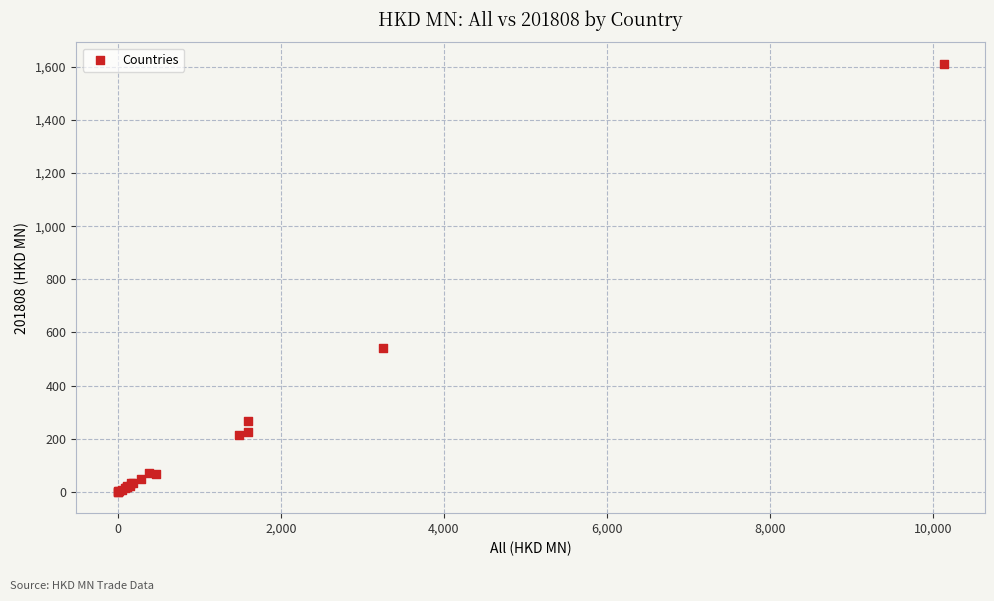

What Y value in the scatter plot is closest to 806?

542.4